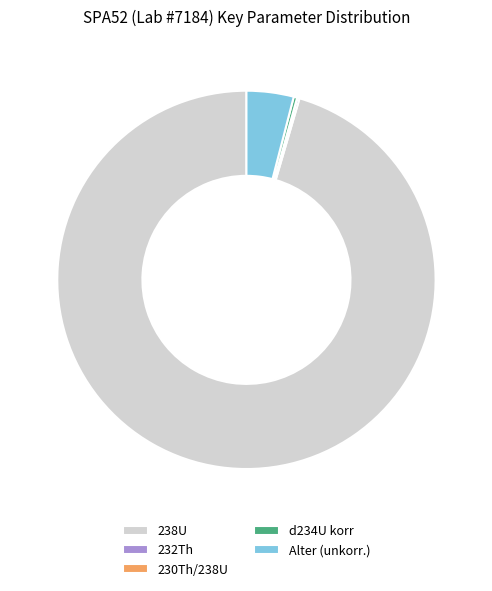

What is the largest slice in the pie chart?

238U